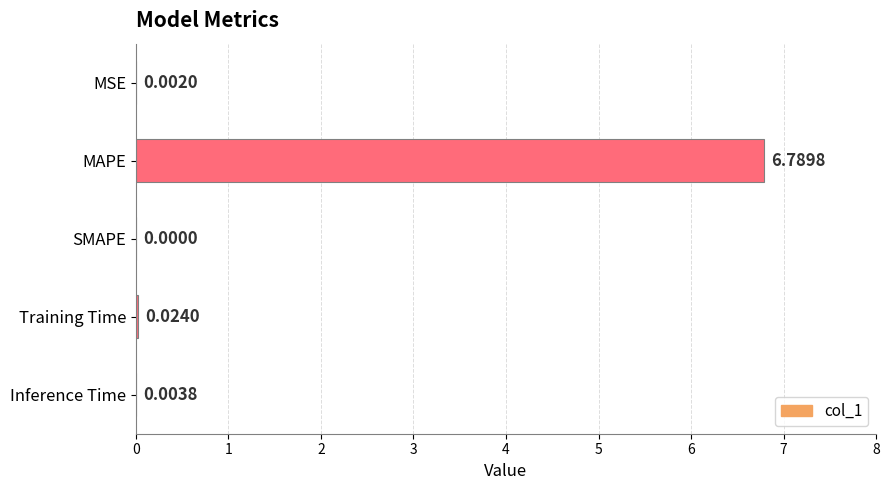

Which category has the highest value across all series?

MAPE